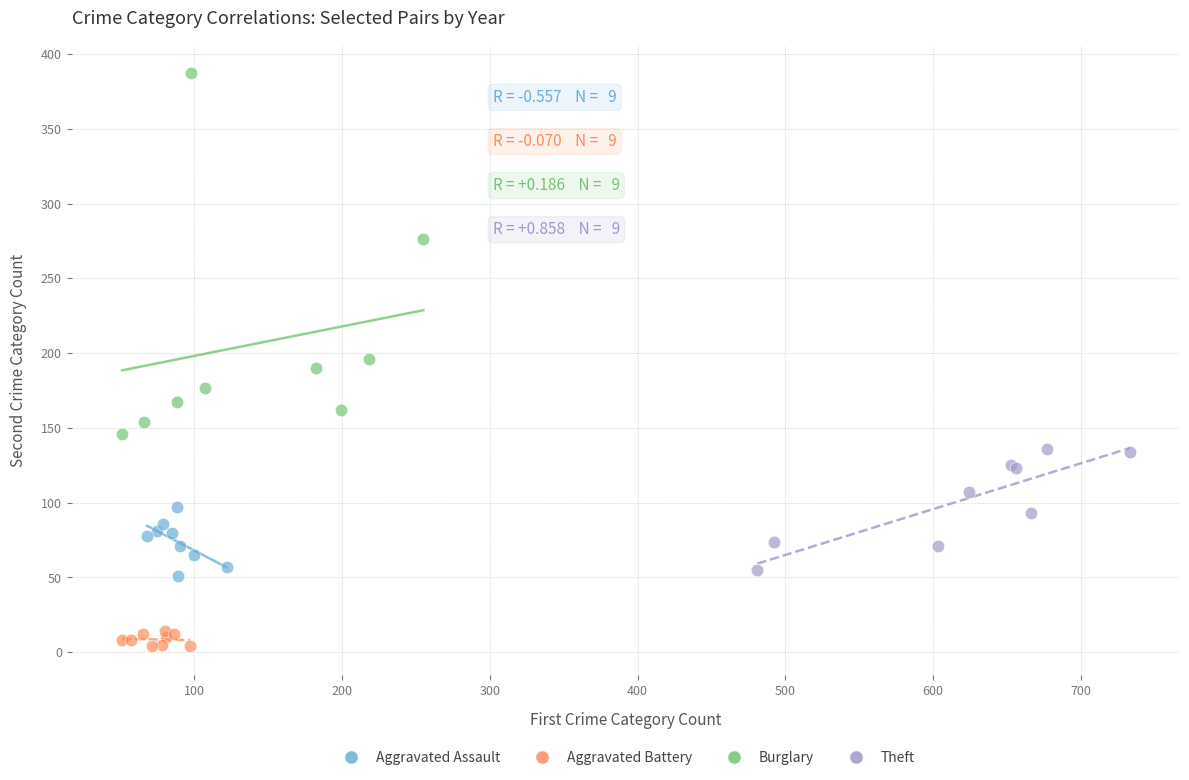

Which series reaches the minimum Y coordinate?

Aggravated Battery